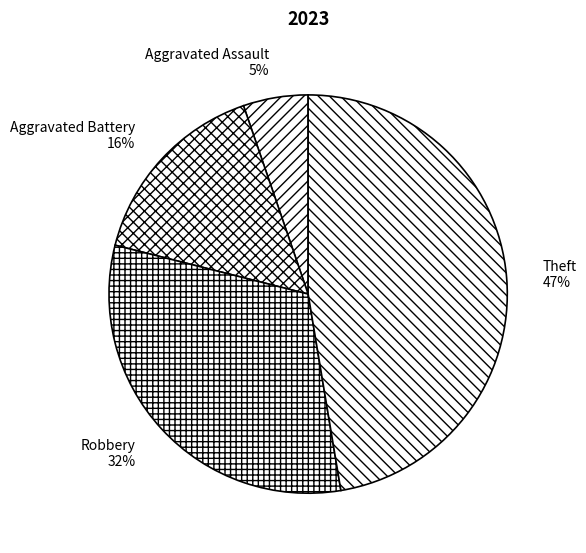

To the nearest percent, what percentage of the pie is Aggravated Battery?

16%